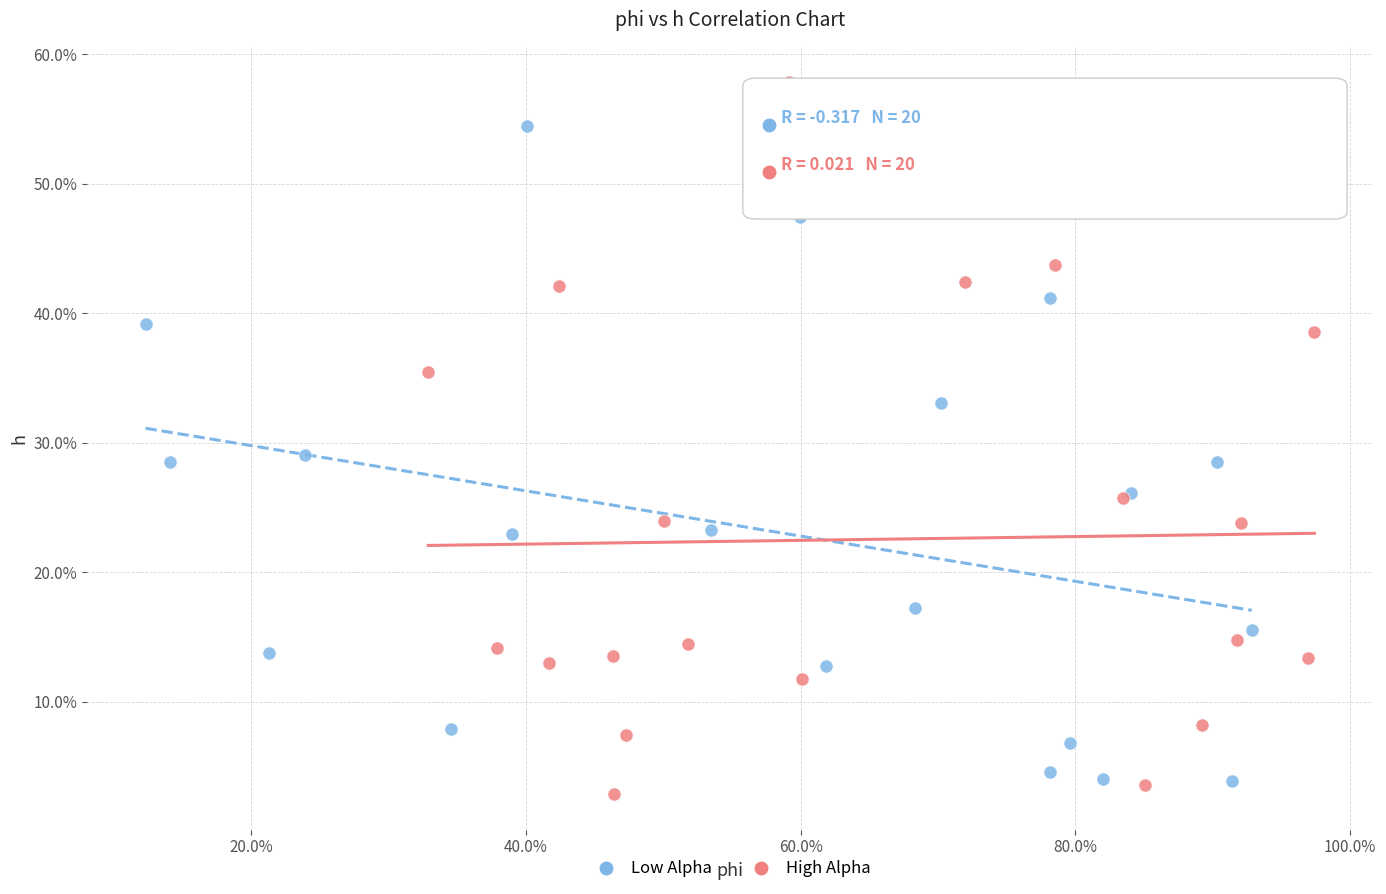

What are all the series names shown in the legend?

Low Alpha, High Alpha